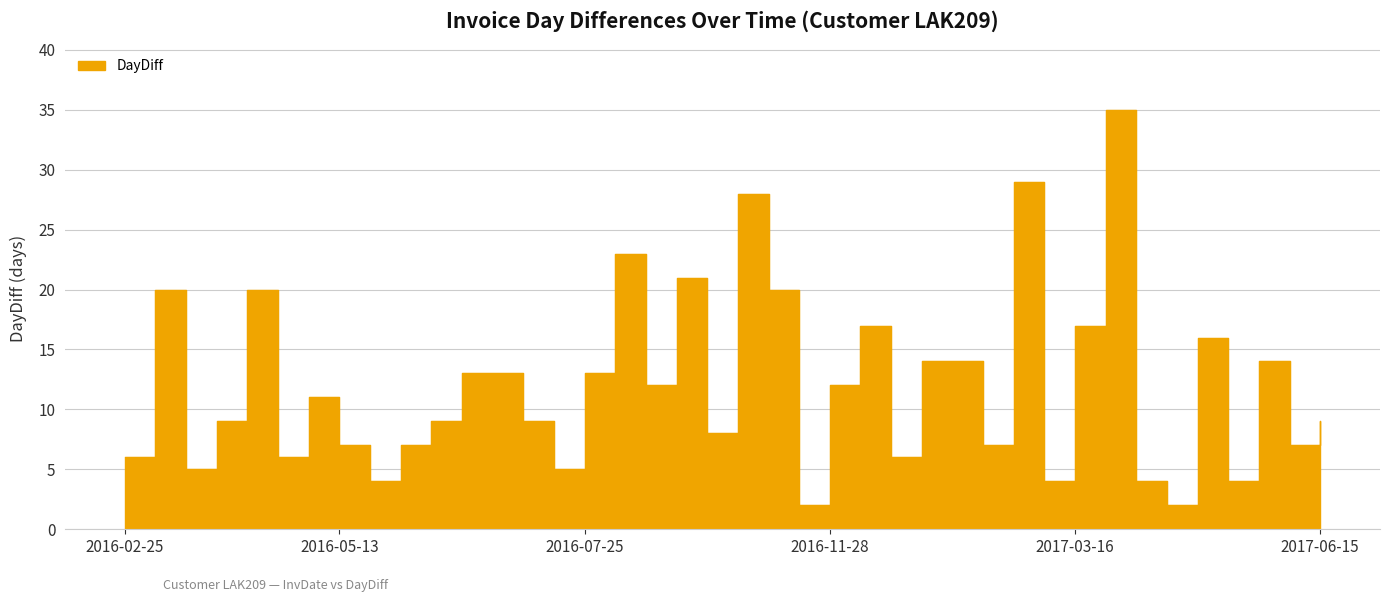

Reading left to right, what are all the values shown in this chart?

6	20	5	9	20	6	11	7	4	7	9	13	13	9	5	13	23	12	21	8	28	20	2	12	17	6	14	14	7	29	4	17	35	4	2	16	4	14	7	9